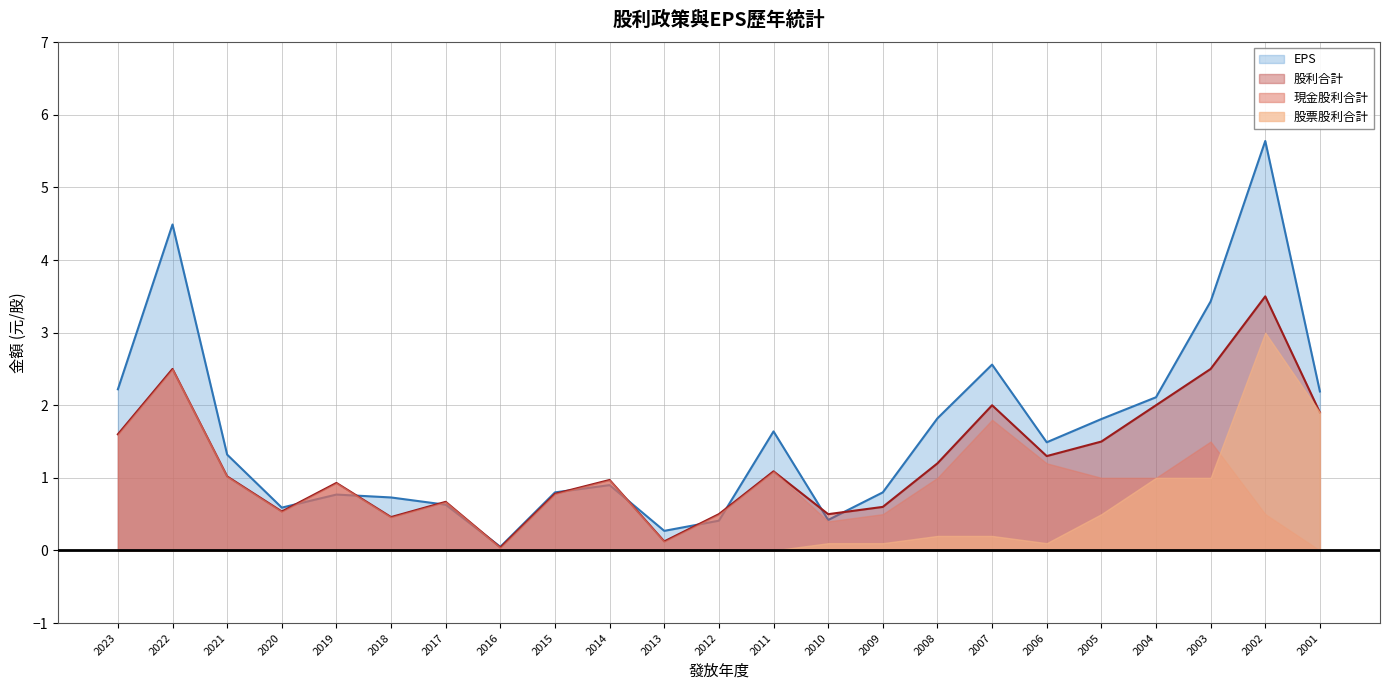

What is the total value across all series at 2010?

1.4